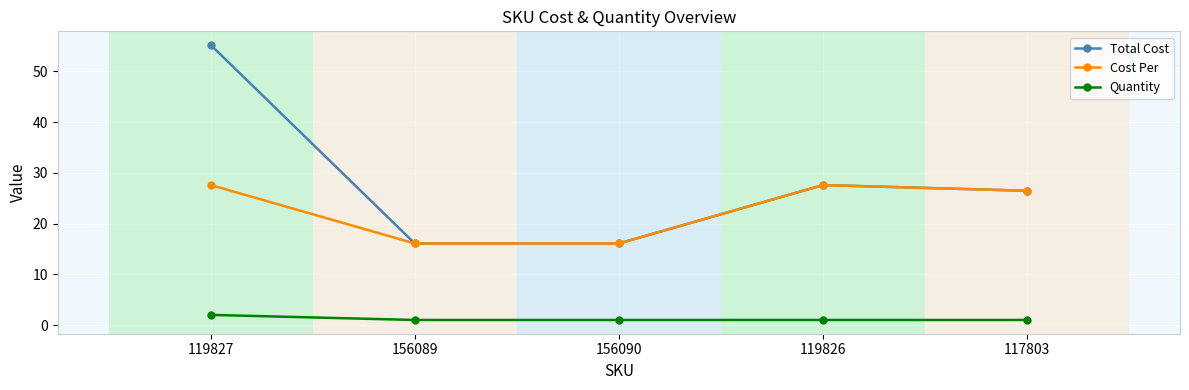

Does the chart display data point markers on the line(s)?

Yes